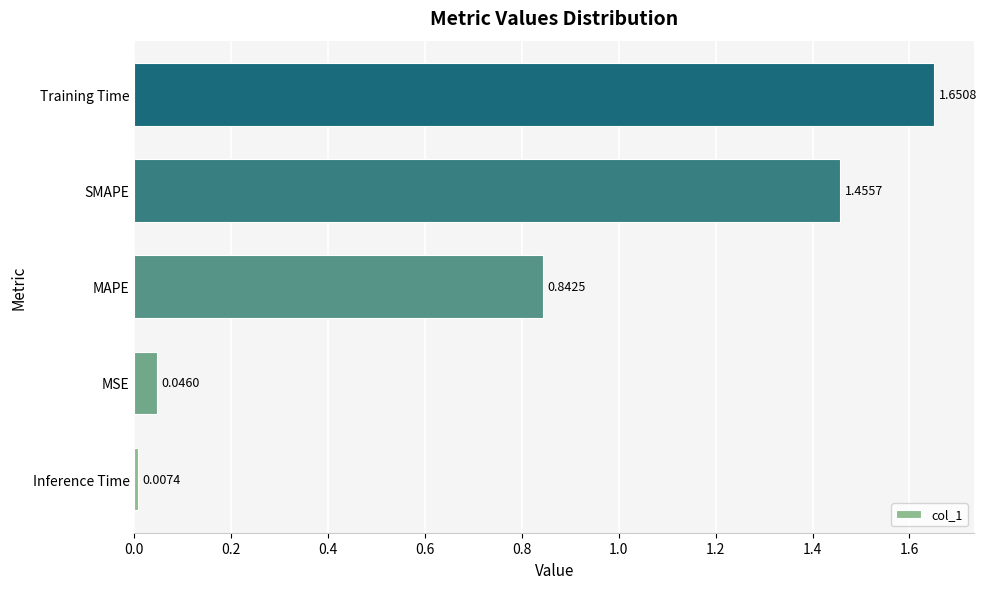

Rank the categories by value from lowest to highest.

Inference Time, MSE, MAPE, SMAPE, Training Time